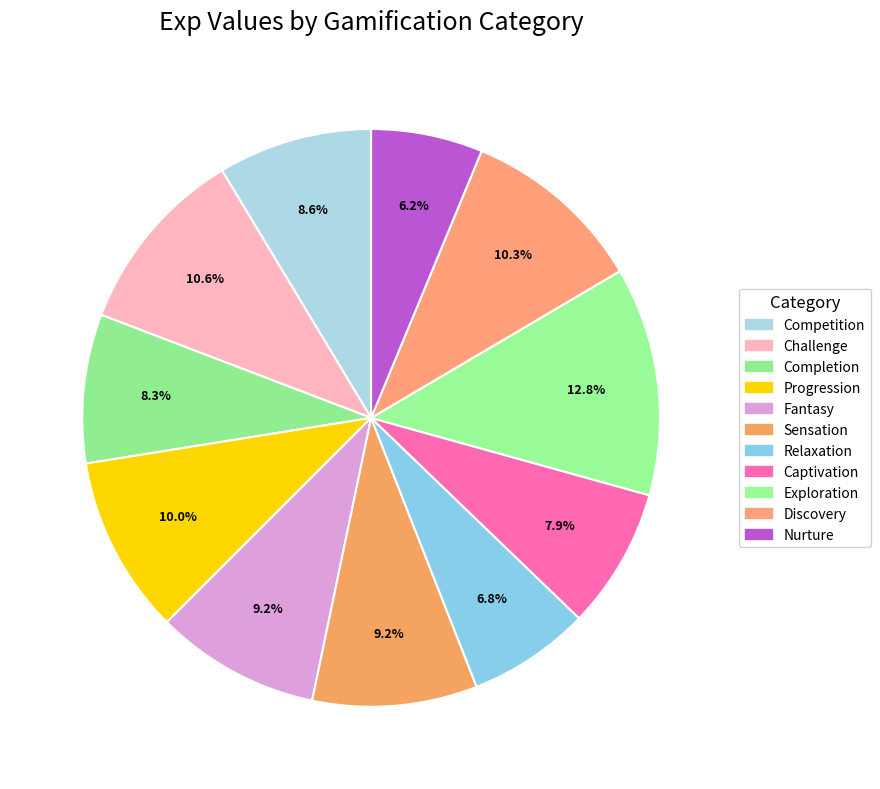

To the nearest percent, what is the difference between the largest and smallest slice percentages?

7%